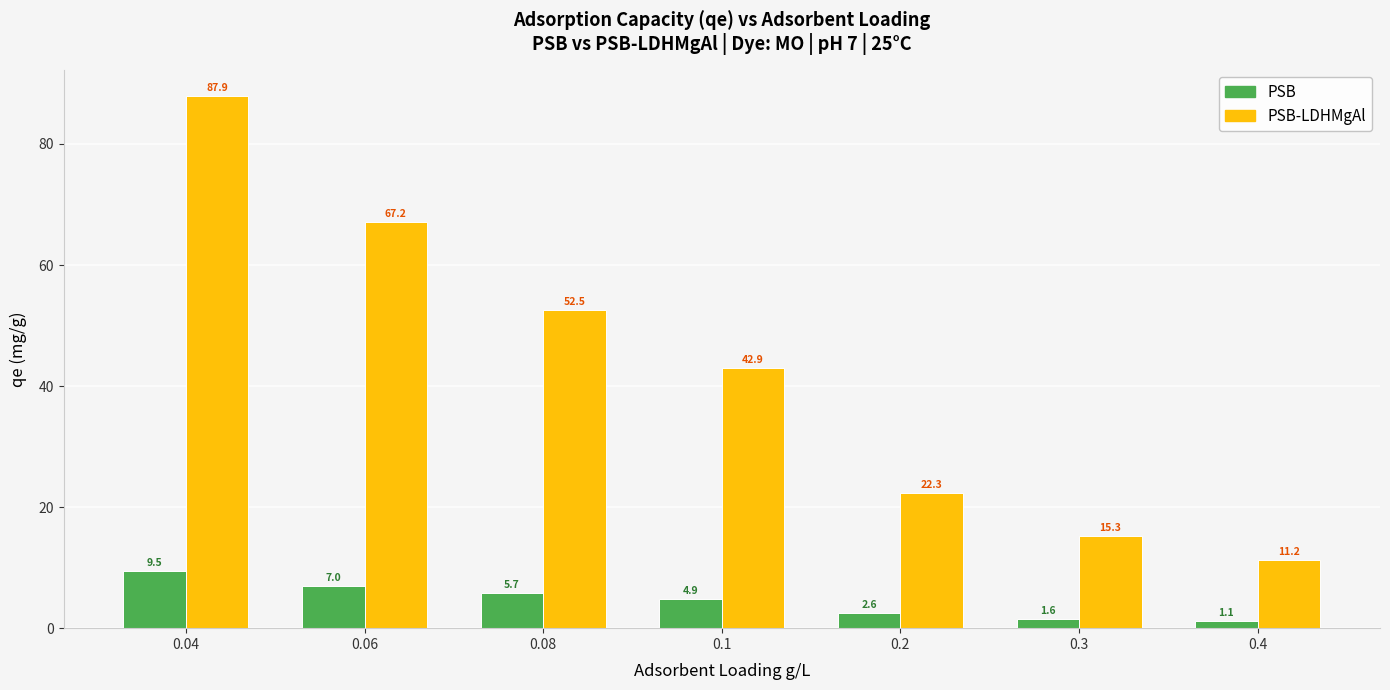

Which series has the largest total across all categories?

PSB-LDHMgAl